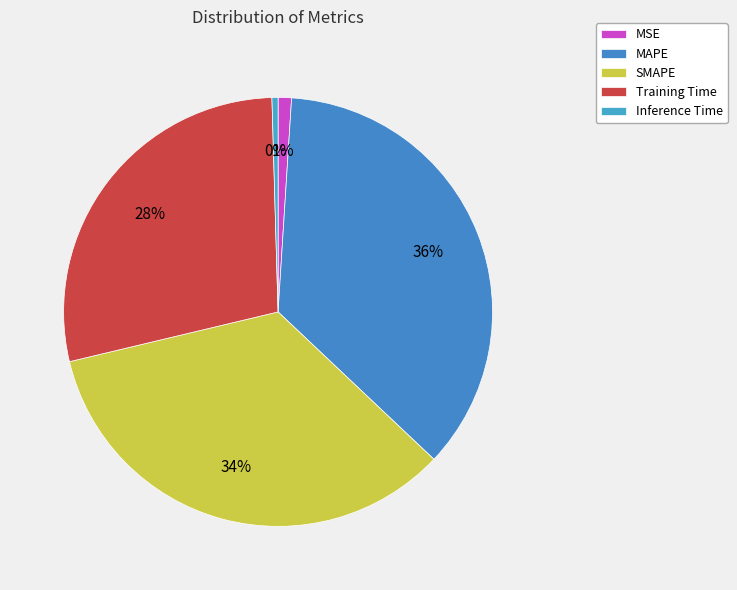

Combined, what portion of the pie is Training Time and MSE?

29.3%